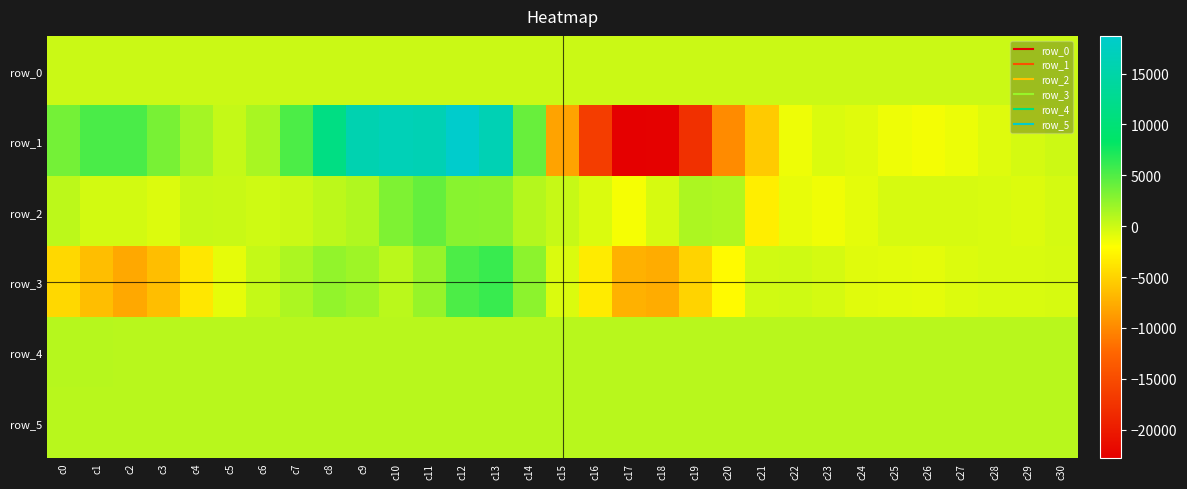

How many values in the row_5 series exceed 823?

11